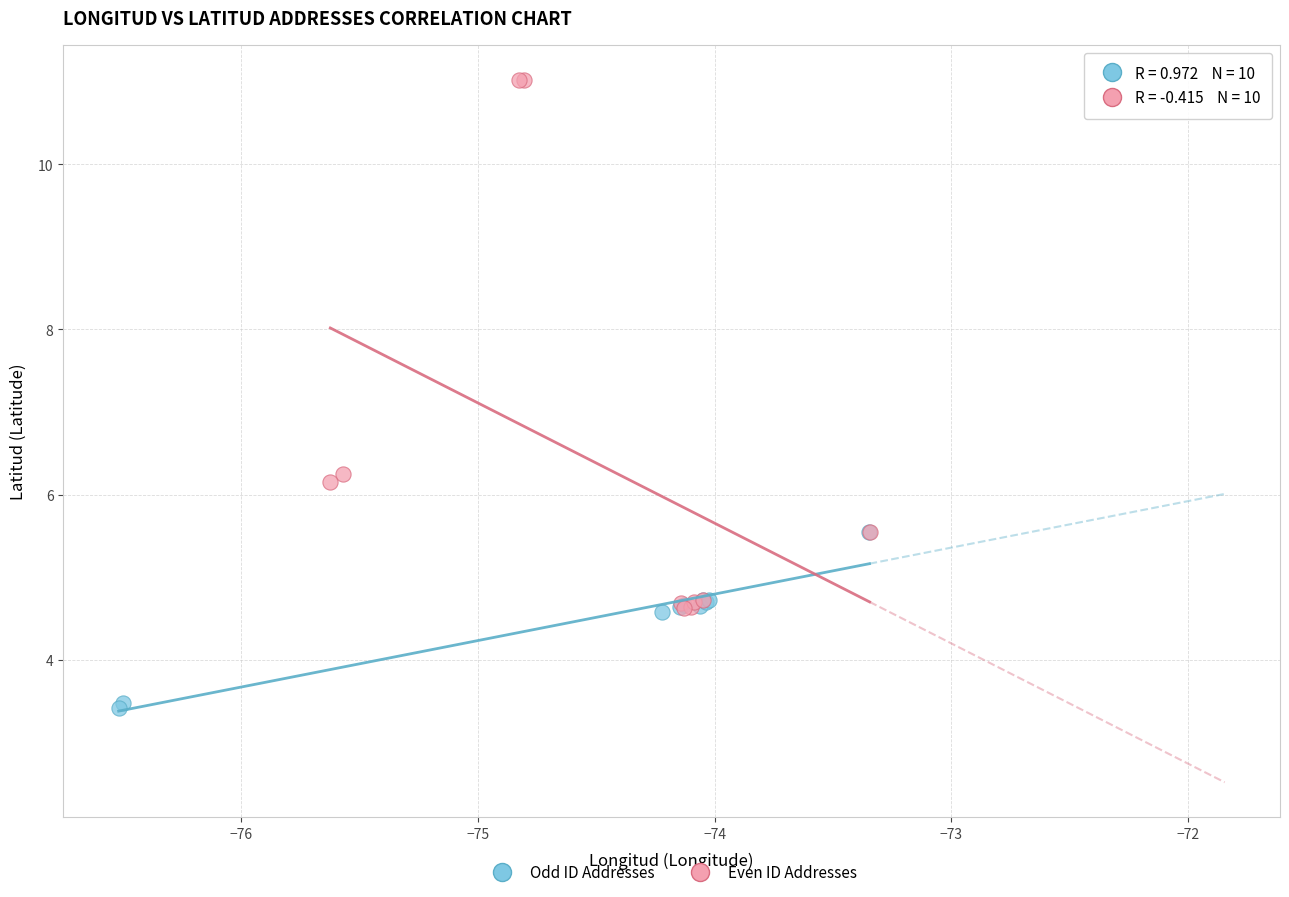

Which series reaches the maximum Y coordinate?

Even ID Addresses